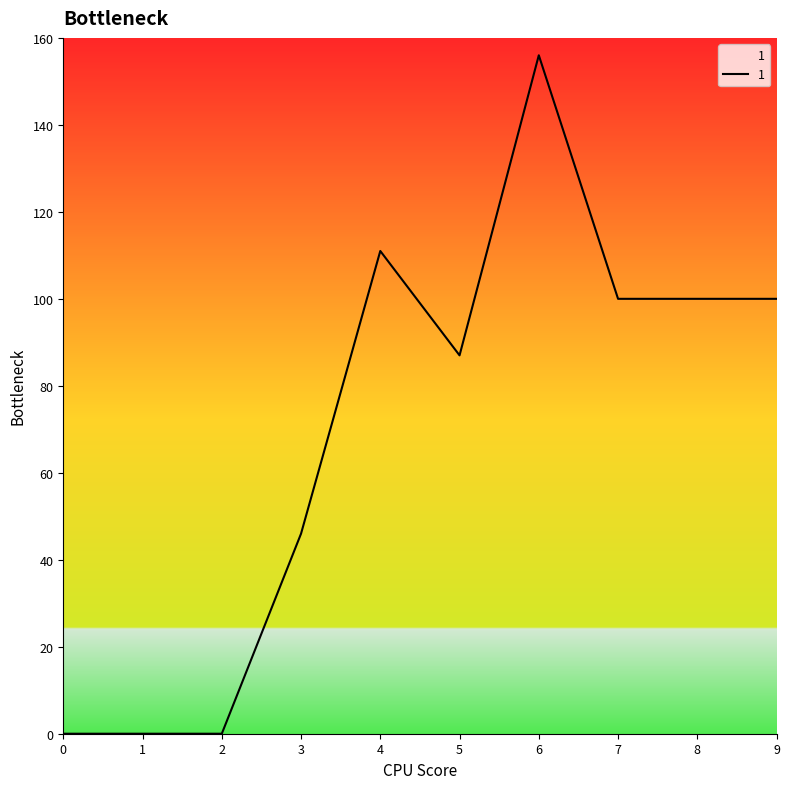

What is the difference between the values at 8 and 5?

13